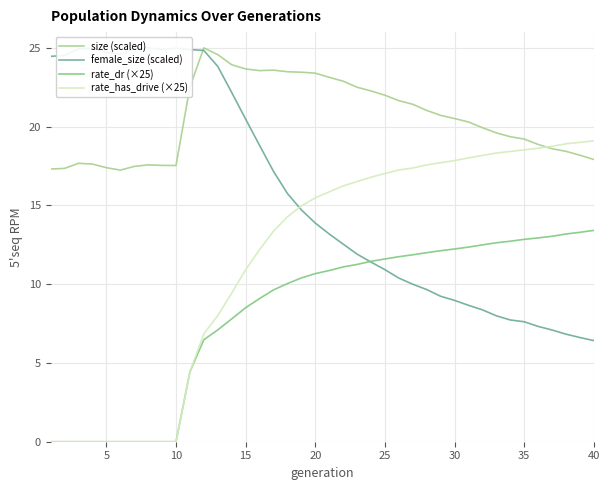

Which series has the largest total across all categories?

size (scaled)